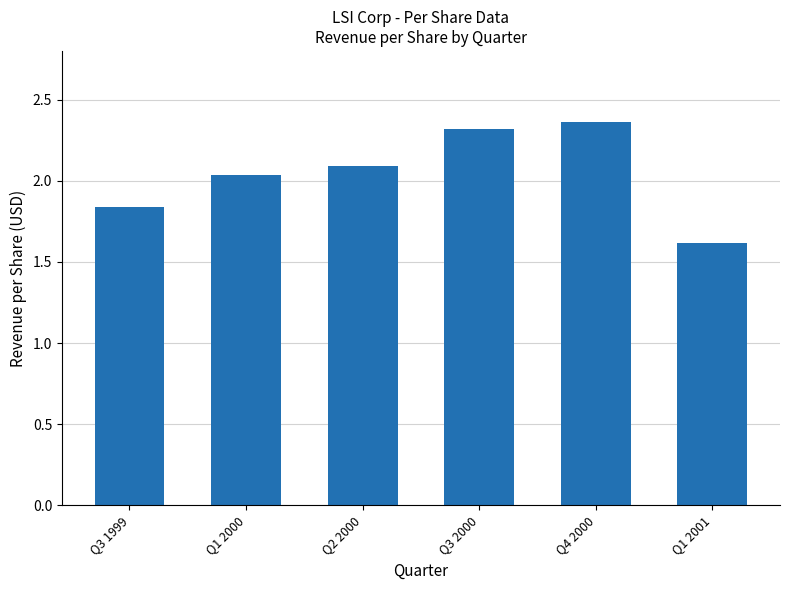

The value at Q3 2000 is 3.0. True or false?

False